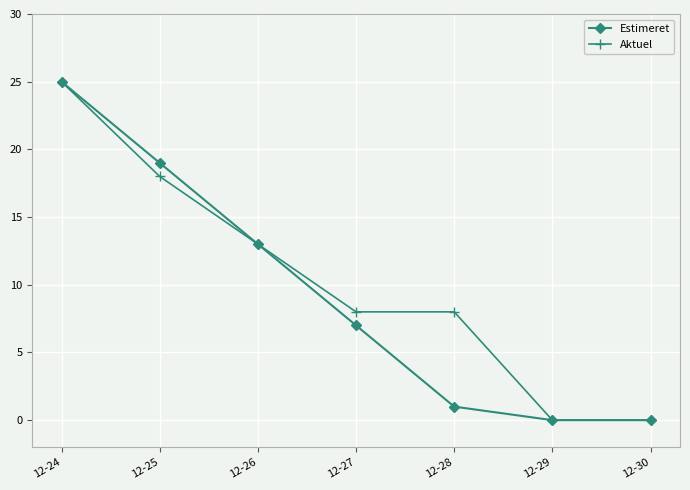

What is the value of the Aktuel point at the 1st from the left?

25